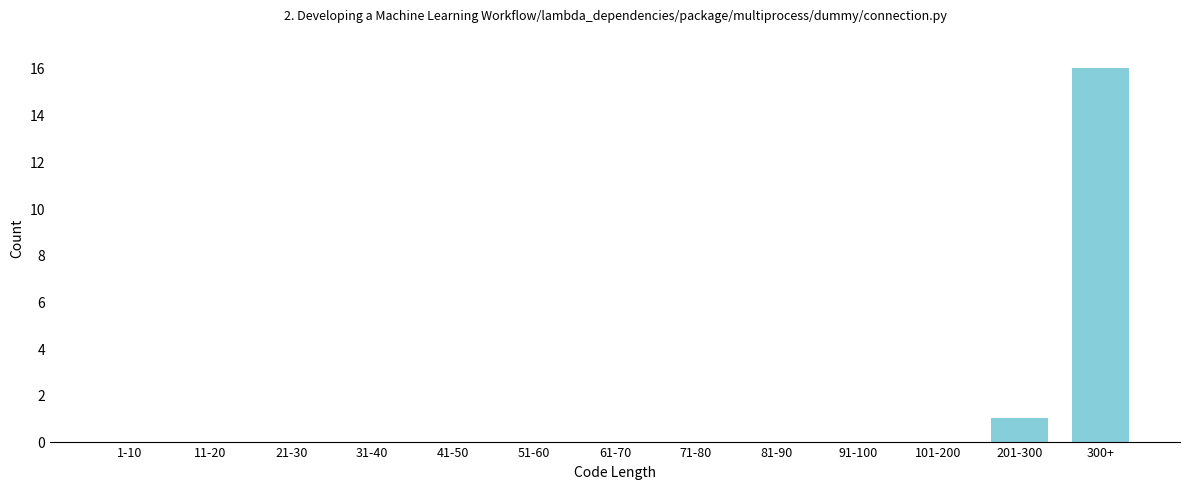

Reading left to right, extract all data points from this chart.

1-10=0	11-20=0	21-30=0	31-40=0	41-50=0	51-60=0	61-70=0	71-80=0	81-90=0	91-100=0	101-200=0	201-300=1	300+=16